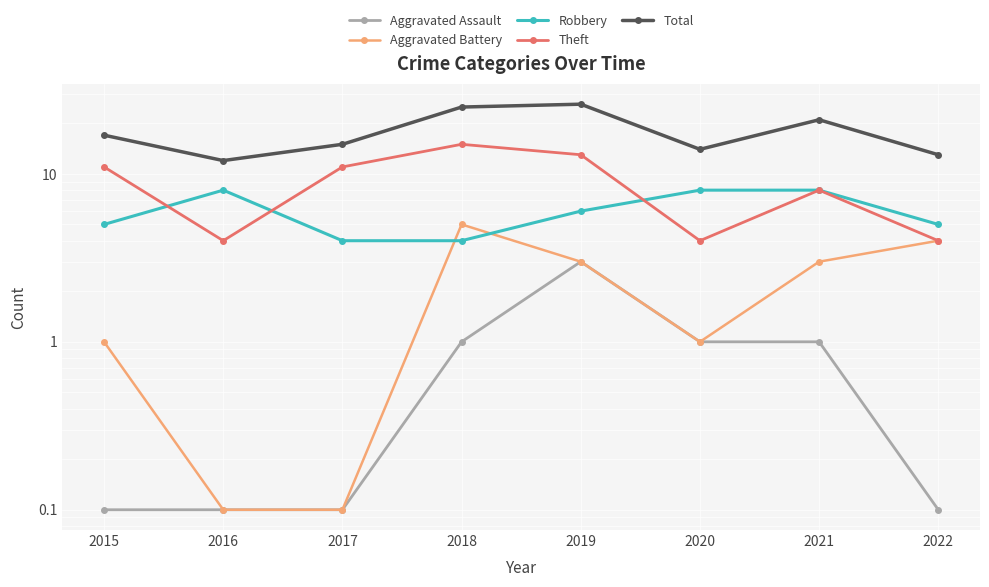

At which label is Aggravated Battery closest to 2?

2015